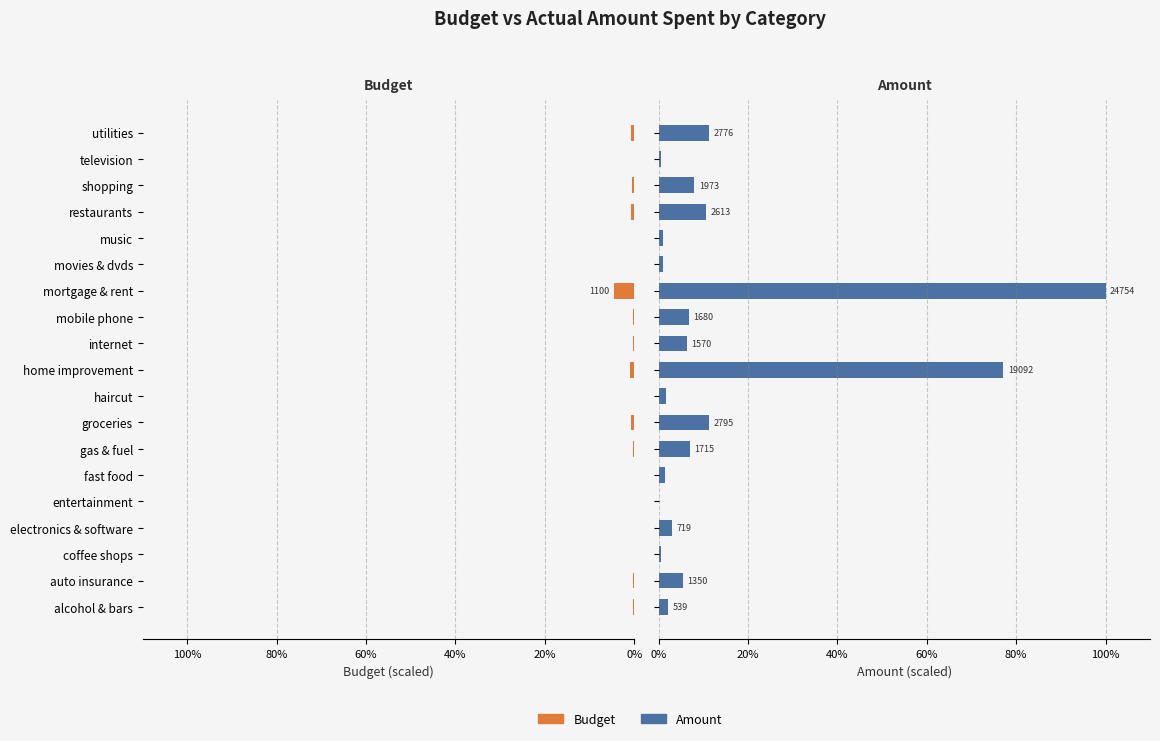

What is the average value of the Budget series?

-0.5